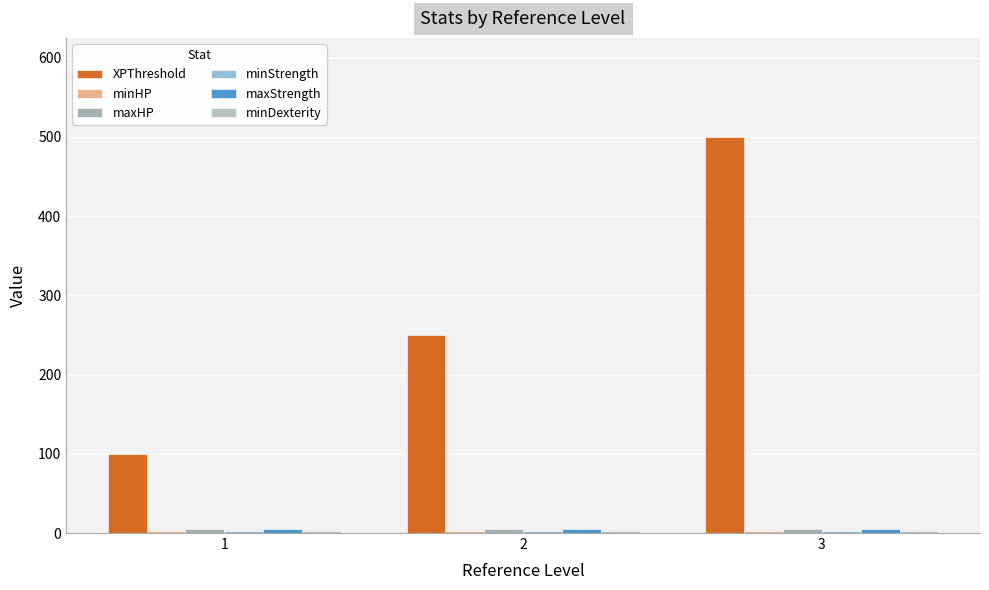

Count the number of data series in this chart.

6